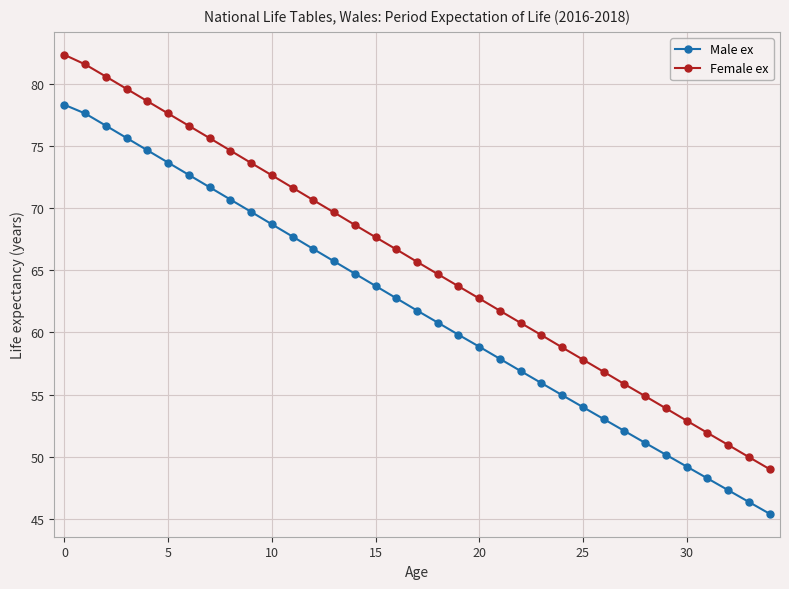

List the series in order of their peak value, highest first.

Female ex, Male ex